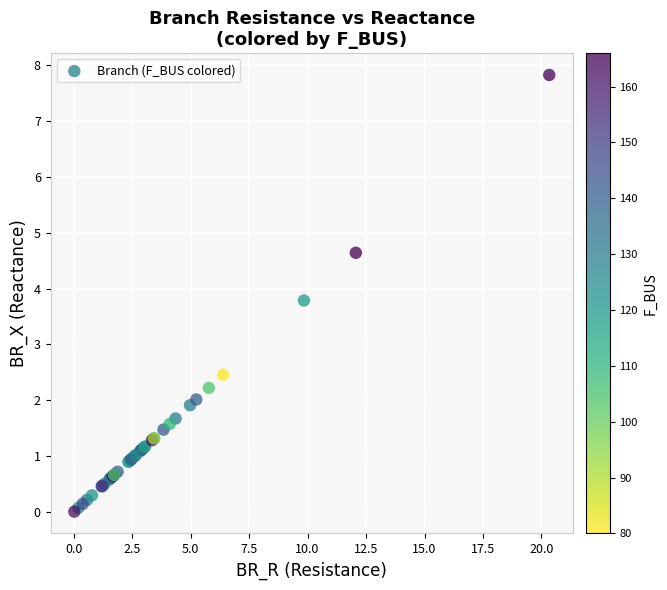

What Y value in the scatter plot is closest to 3?

2.5